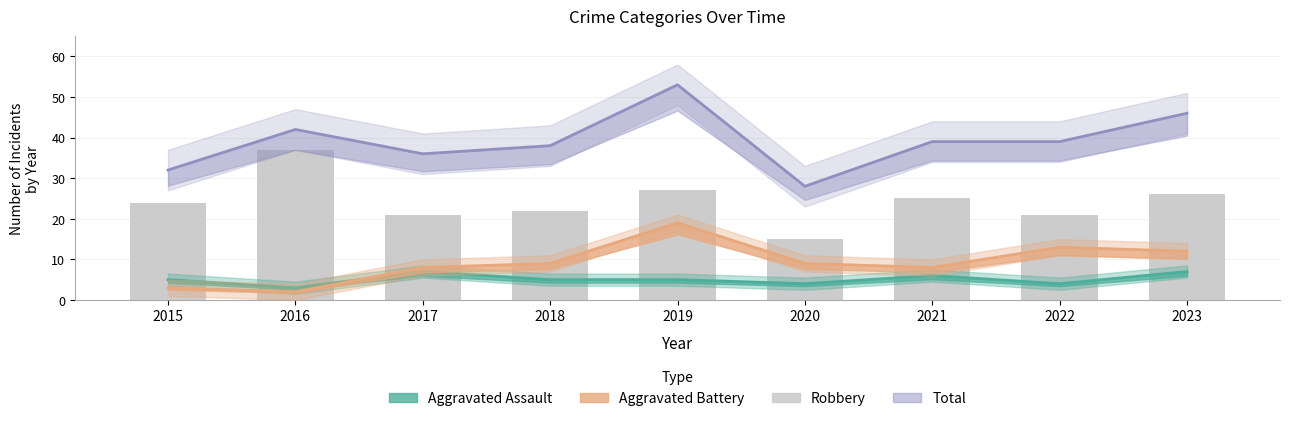

Are the bars horizontal?

No